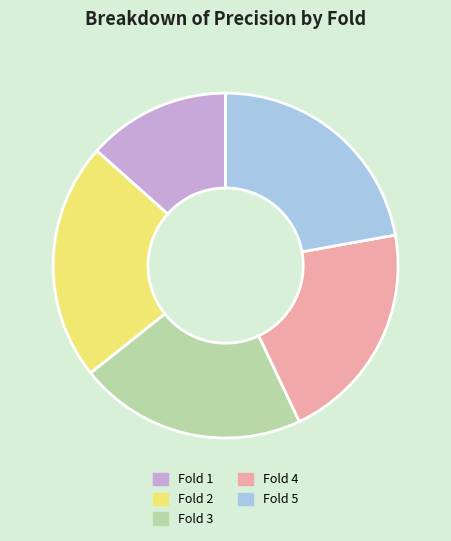

True or false: Fold 2 accounts for 30% of the total.

False